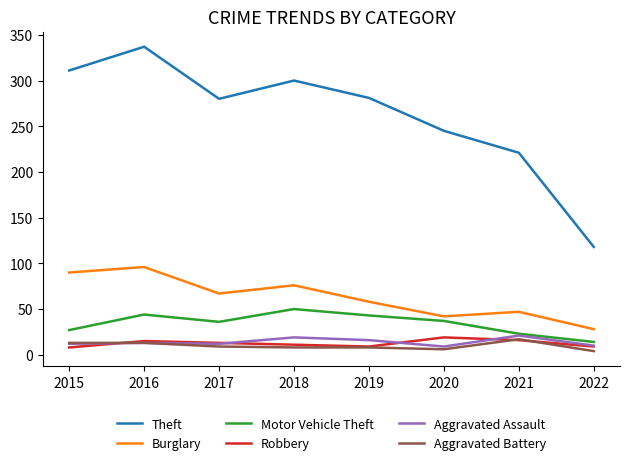

At which label does Burglary reach its minimum?

2022